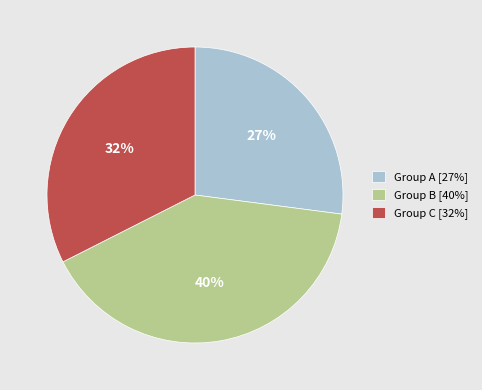

What percentage is the Group B [40%] slice, to the nearest percent?

40%